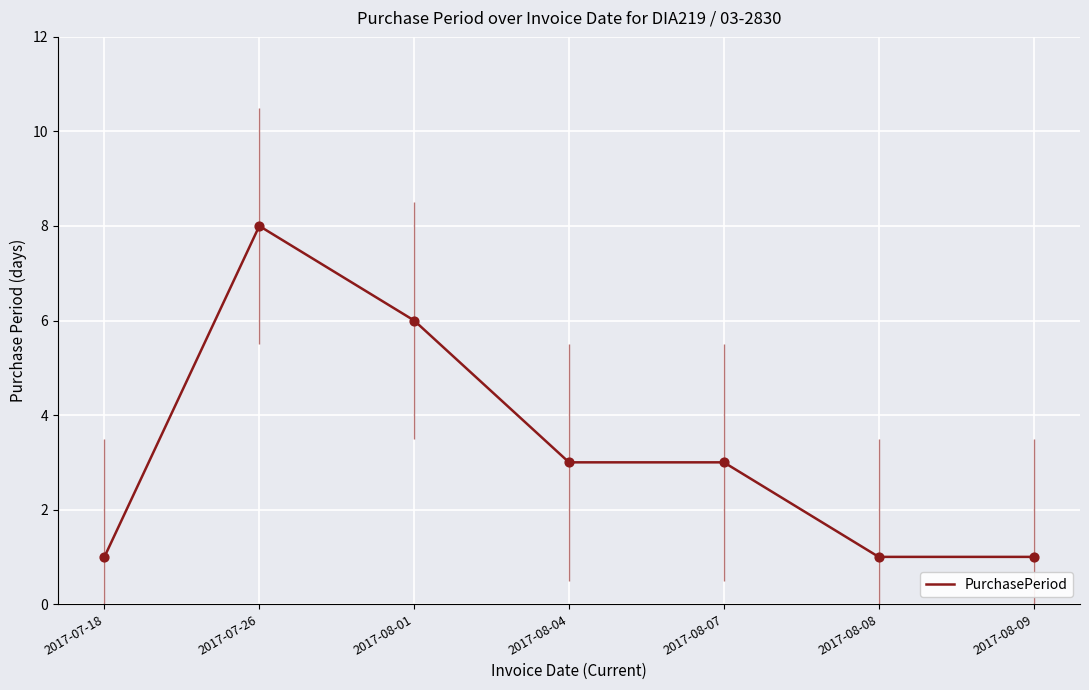

Which has a higher value, 2017-08-09 or 2017-08-08?

2017-08-09